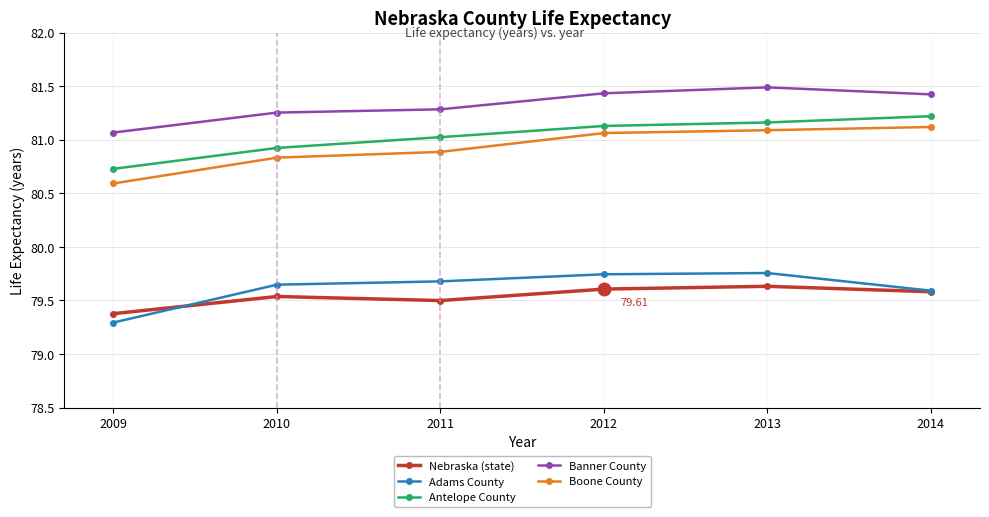

What is the value of the Banner County point at the 5th from the left?

81.5